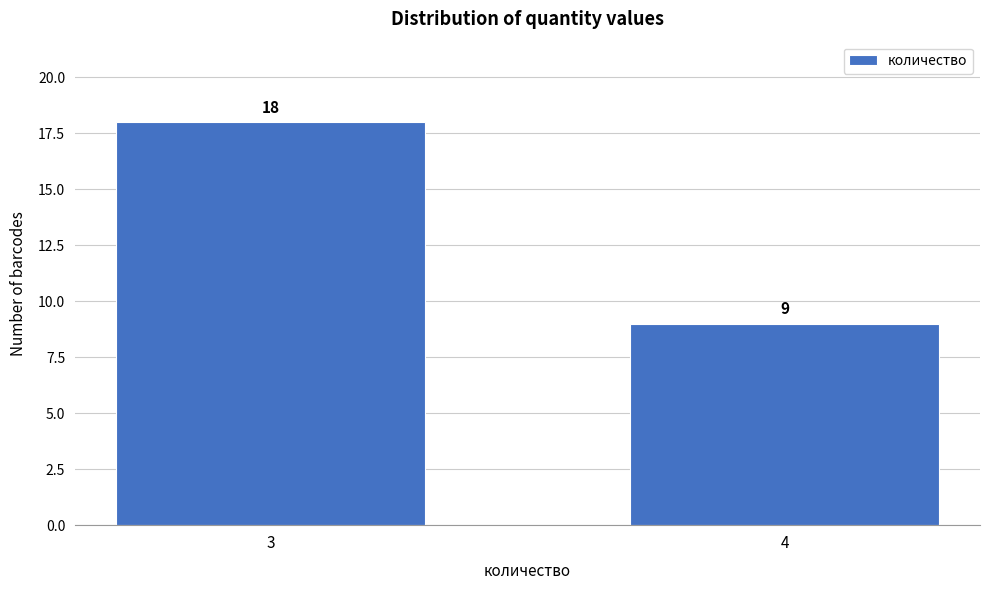

Reading left to right, transcribe all the data shown in this chart.

18	9